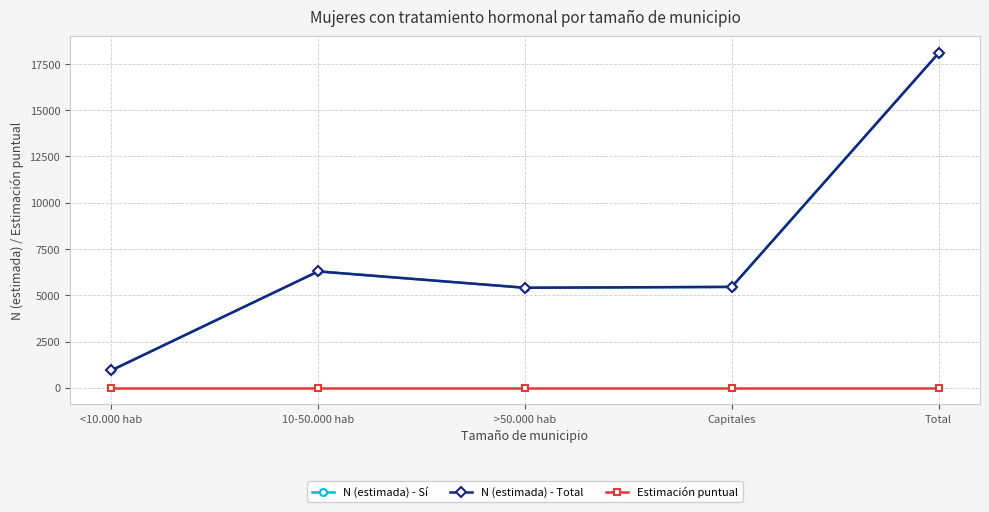

Does the chart have visible grid lines?

Yes